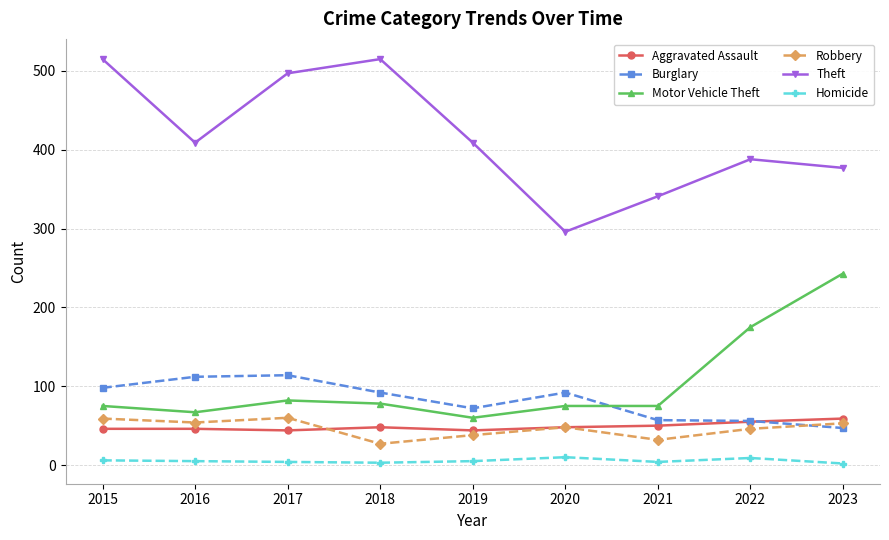

How many values in the Aggravated Assault series are below 48?

4